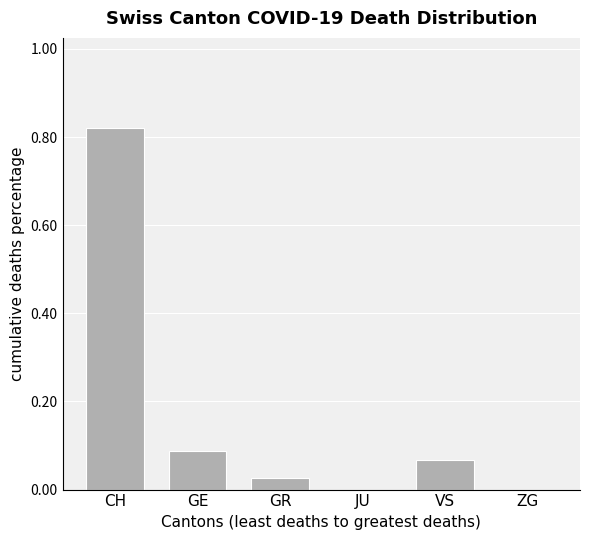

True or false: the data shows 0.0 at ZG.

True